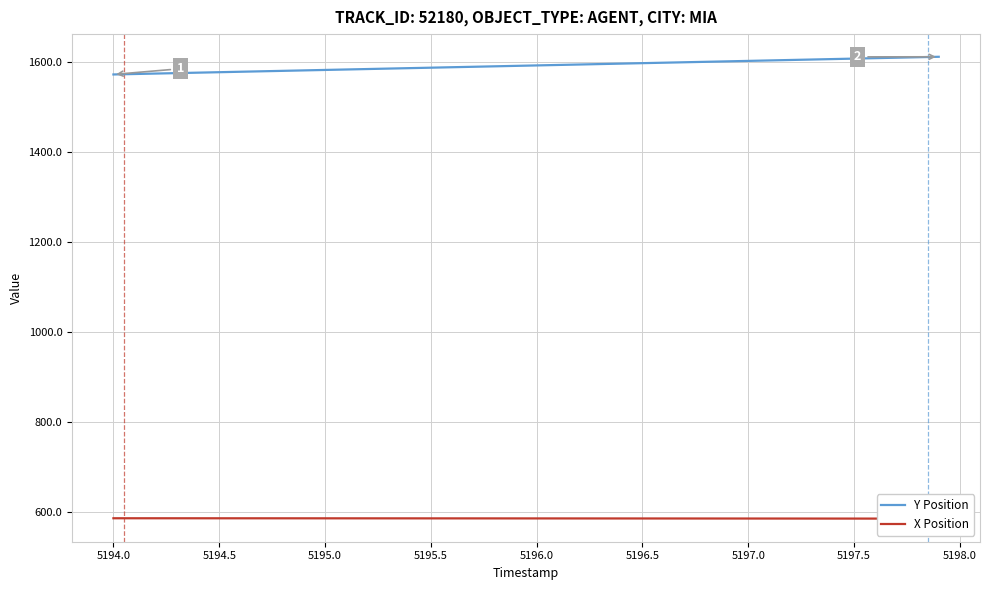

What is the minimum value for Y Position?

1571.8